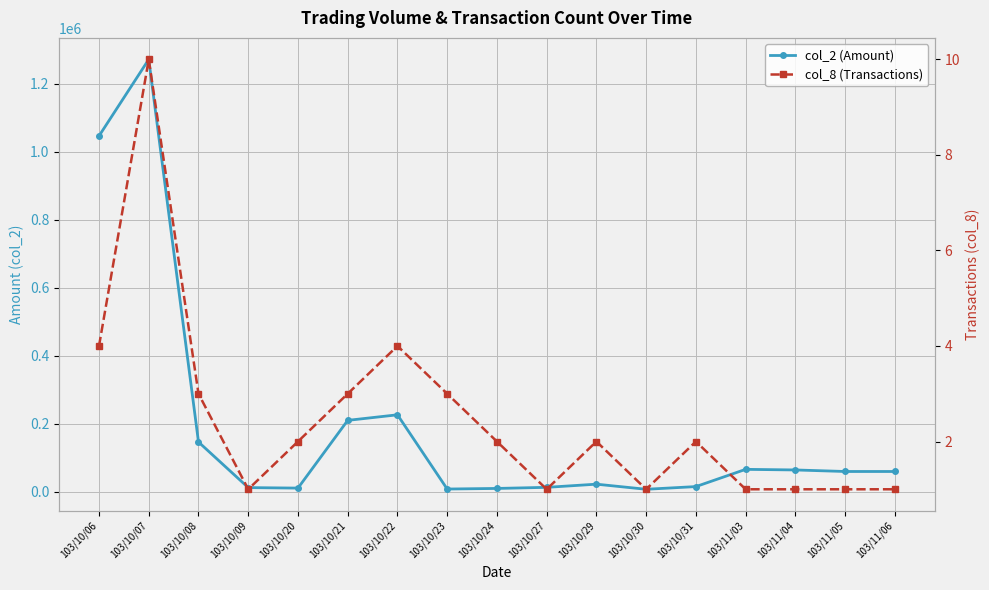

Which label corresponds to the largest value in the chart?

103/10/07